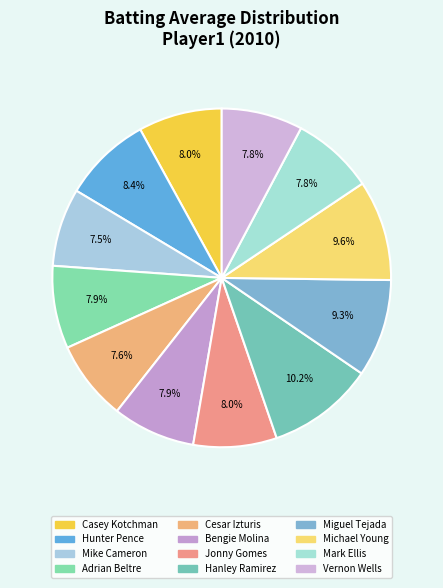

To the nearest percent, what is the combined percentage of Hunter Pence and Cesar Izturis?

16%